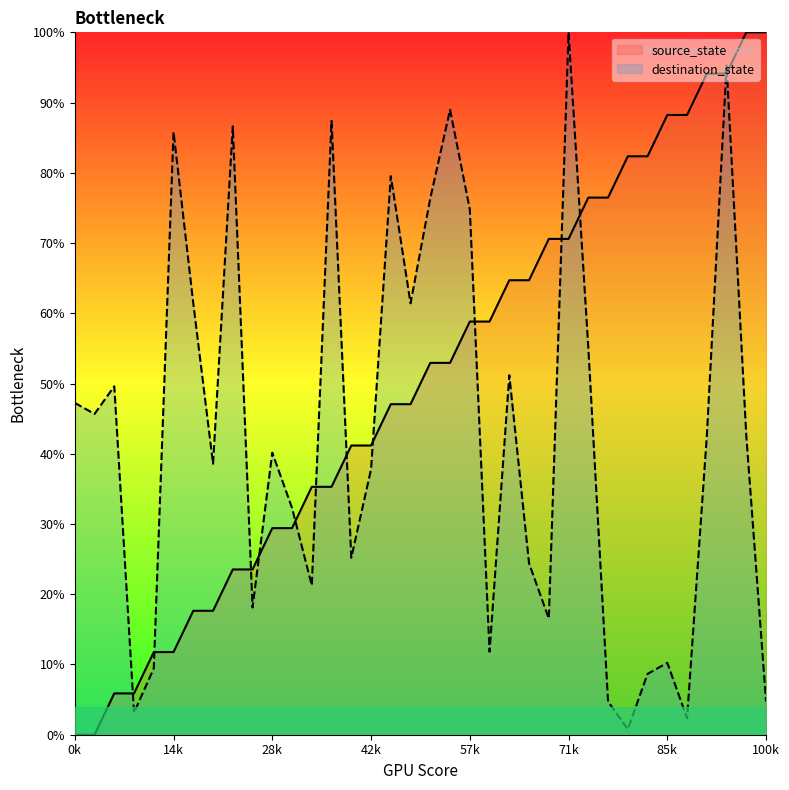

Which series has the largest total across all categories?

source_state